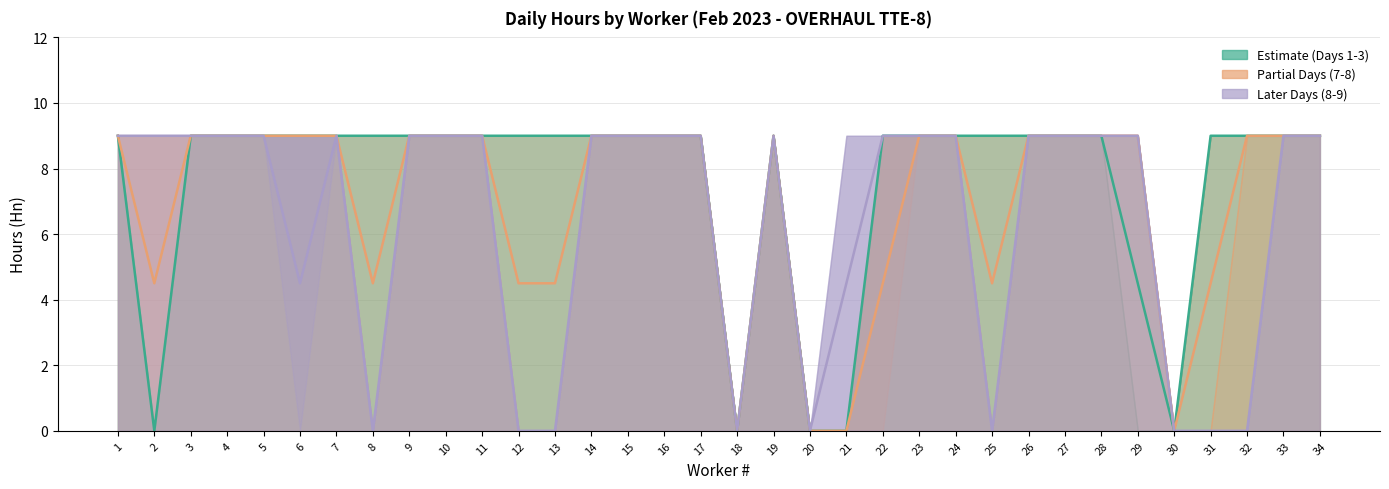

List the series in order of their peak value, lowest first.

Days 1-3 Estimate, Days 7-8 Partial, Days 8-9 Forecast